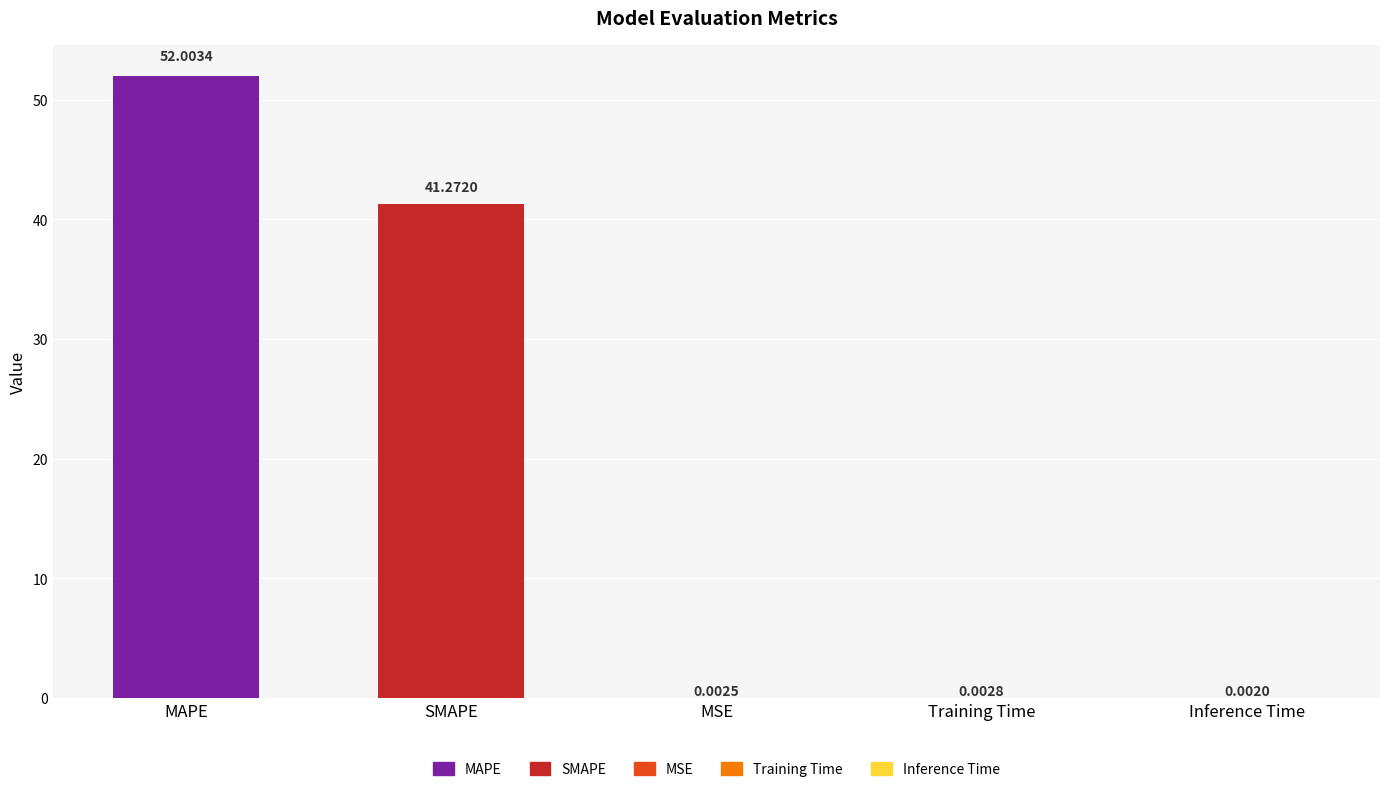

Where is the data nearest to the value 26?

SMAPE